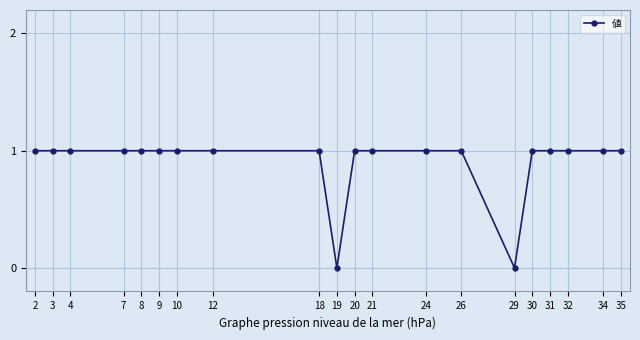

Is it true that the value at 18 is 2?

False